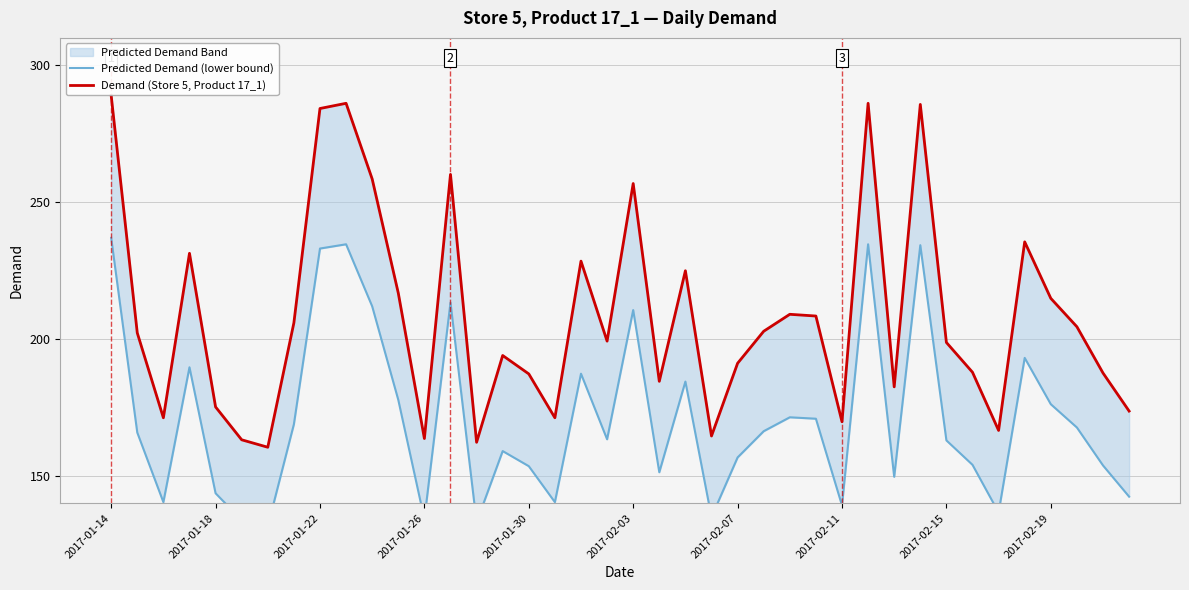

What is the sum of all Demand (Store 5, Product 17_1) values?

8345.8